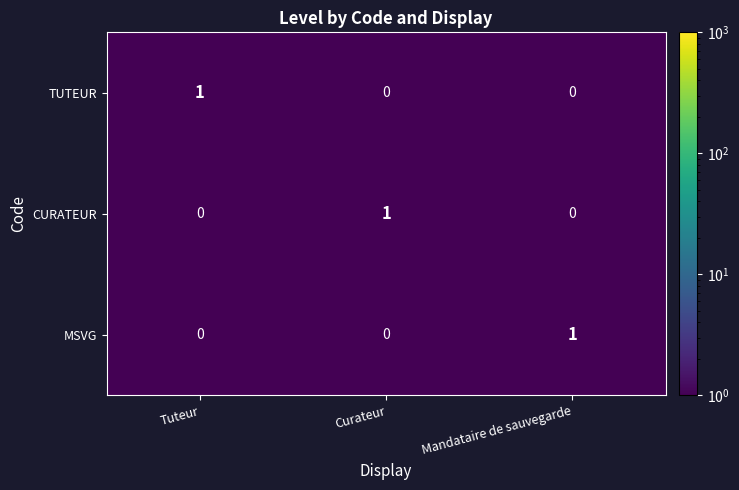

How many positive values does the CURATEUR series have?

1